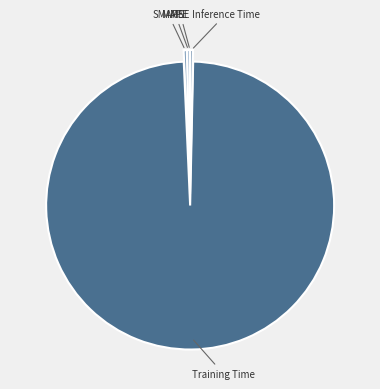

The SMAPE slice represents 0% of the pie. True or false?

True